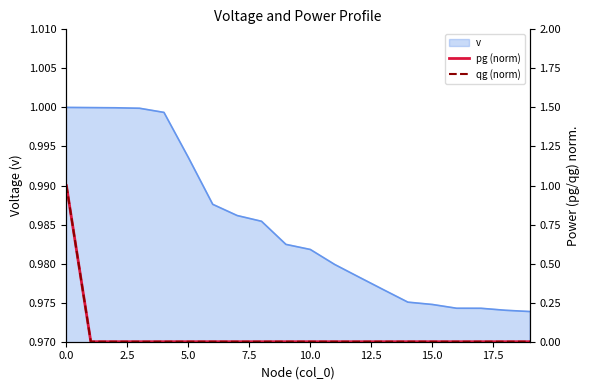

True or false: pg (norm) and qg (norm) cross at least once.

False